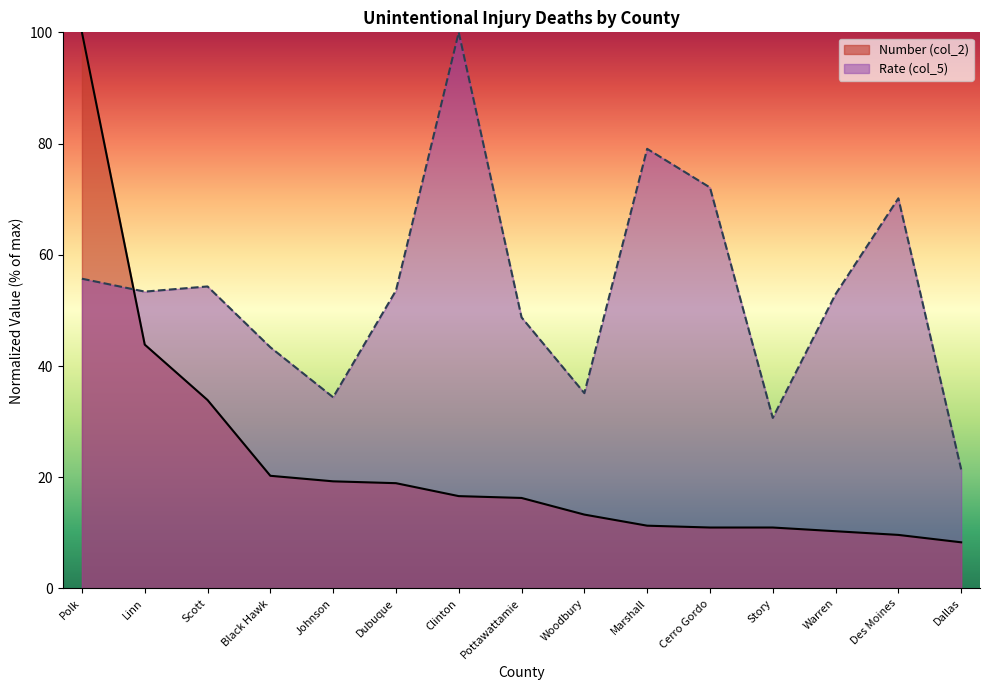

List the labels in order of Number (col_2) value, smallest first.

Dallas, Des Moines, Warren, Cerro Gordo, Story, Marshall, Woodbury, Pottawattamie, Clinton, Dubuque, Johnson, Black Hawk, Scott, Linn, Polk